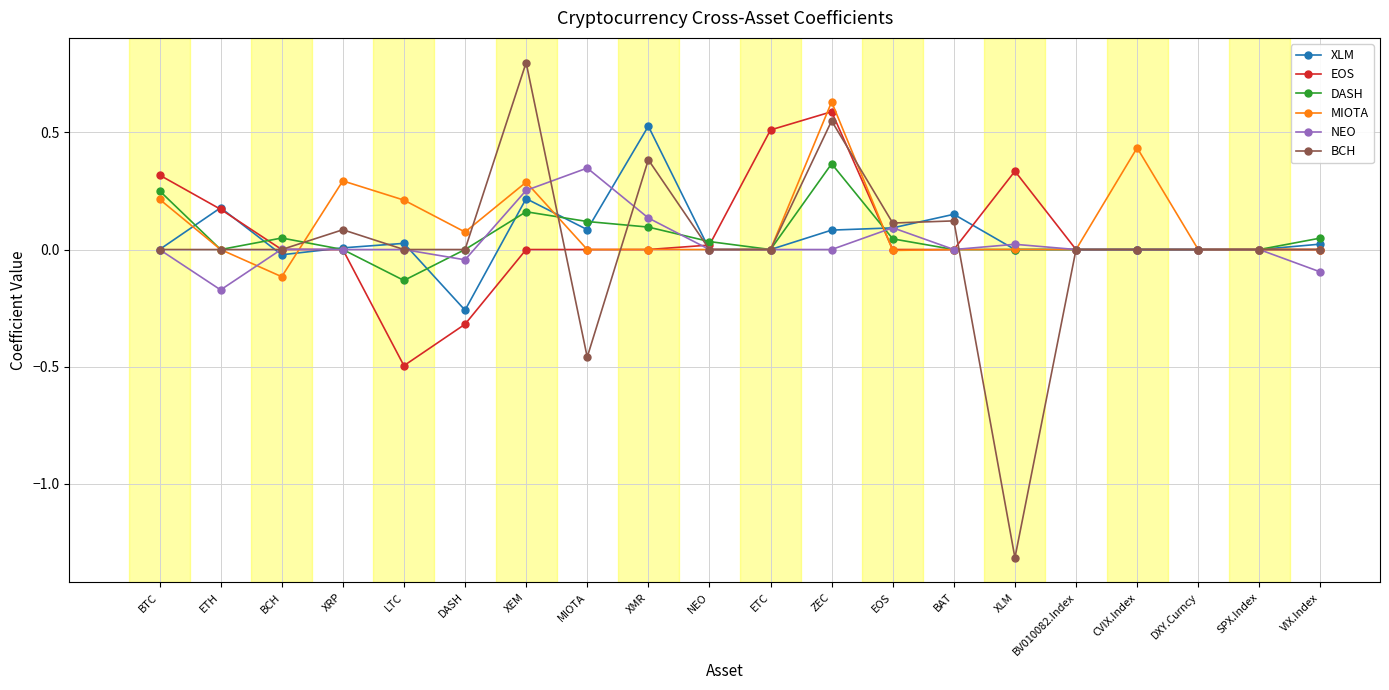

How many distinct data groups are displayed?

6